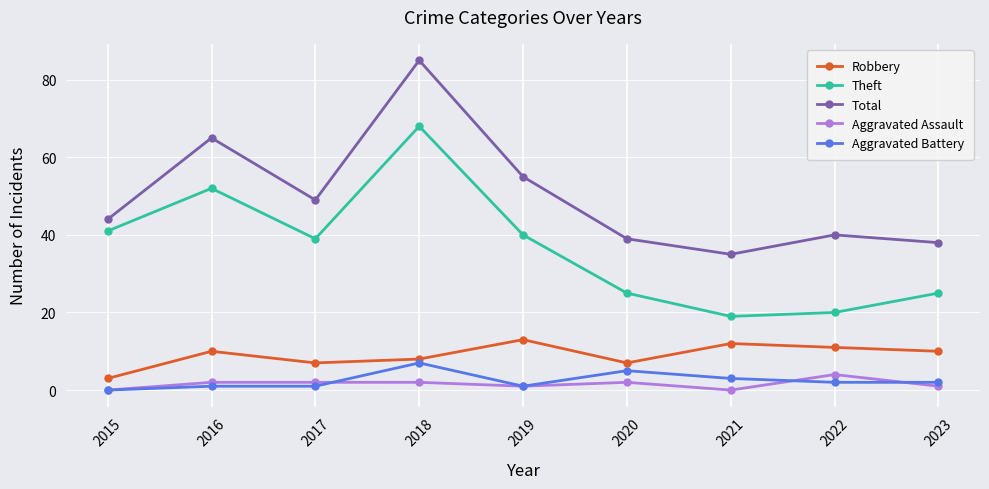

What is the value of the Theft point at the 5th from the left?

40